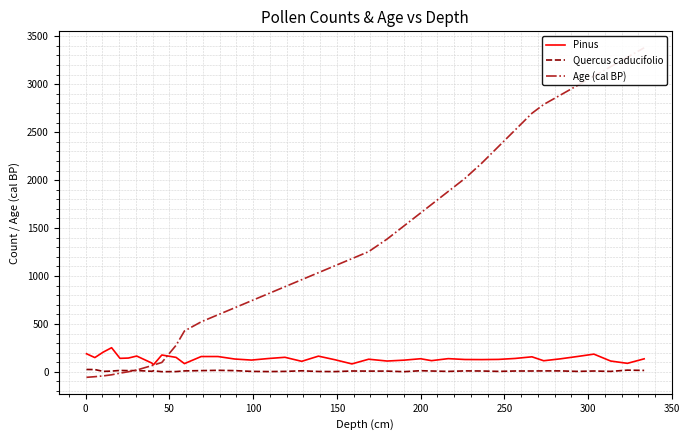

What is the maximum value for Pinus?

252